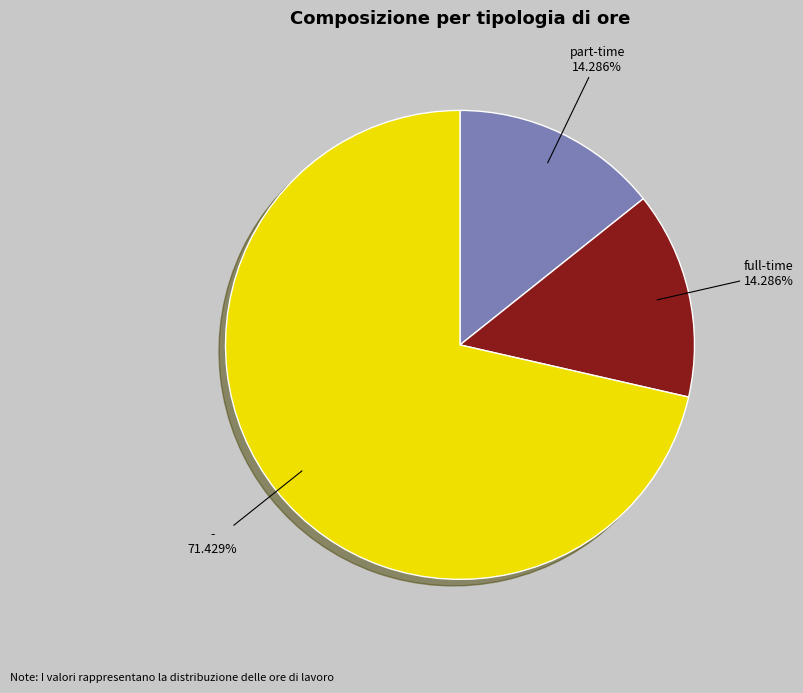

What is the majority slice?

-